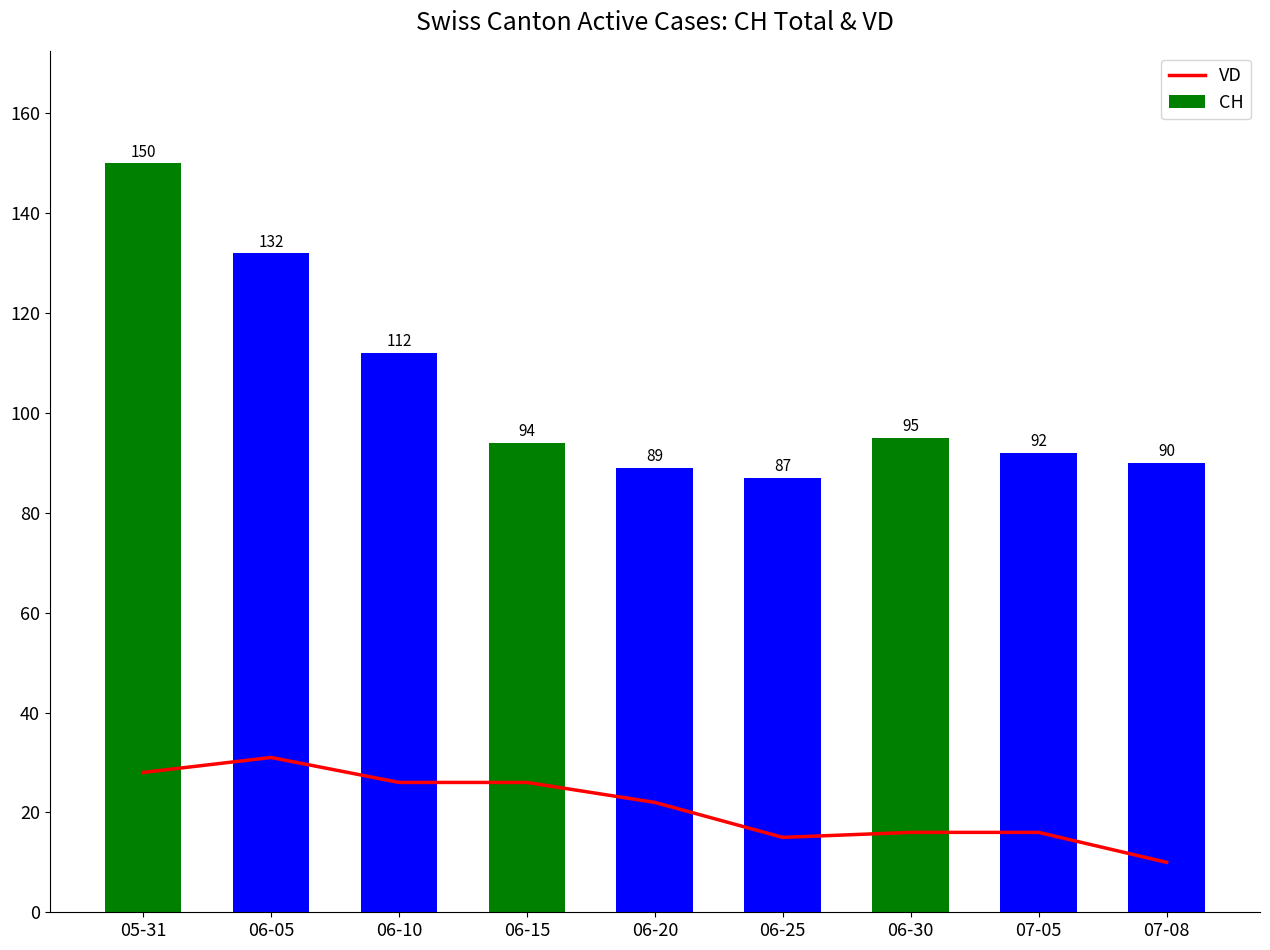

Count the number of data series in this chart.

2